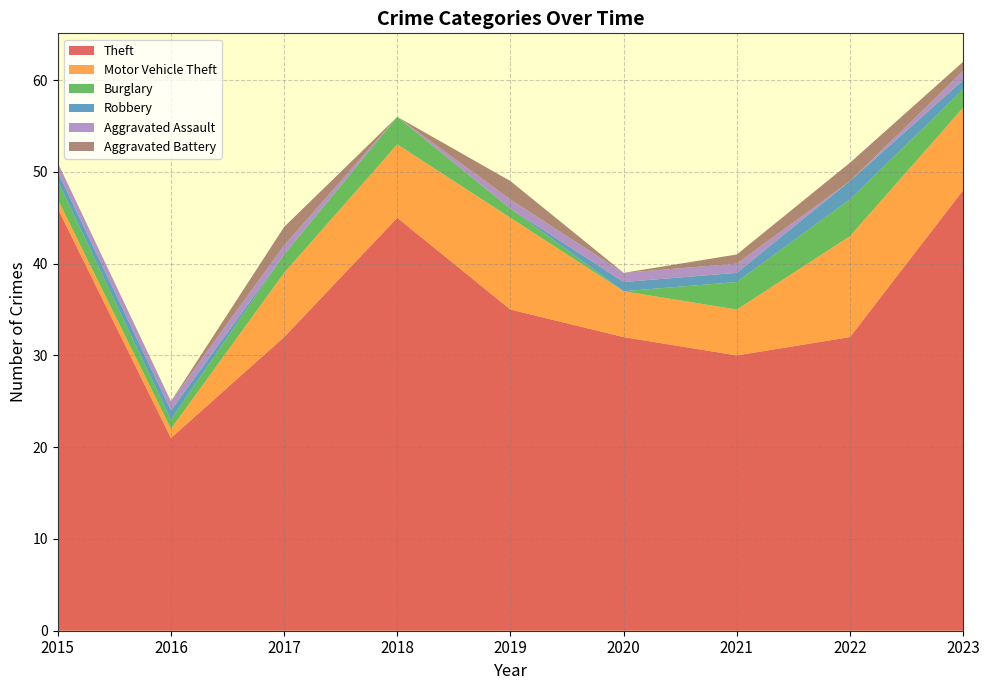

Reading right to left, extract all data points from this chart.

Theft: 2023=48	2022=32	2021=30	2020=32	2019=35	2018=45	2017=32	2016=21	2015=46
Motor Vehicle Theft: 2023=9	2022=11	2021=5	2020=5	2019=10	2018=8	2017=7	2016=1	2015=1
Burglary: 2023=2	2022=4	2021=3	2020=0	2019=1	2018=3	2017=2	2016=1	2015=2
Robbery: 2023=1	2022=2	2021=1	2020=1	2019=0	2018=0	2017=0	2016=1	2015=1
Aggravated Assault: 2023=1	2022=0	2021=1	2020=1	2019=1	2018=0	2017=1	2016=1	2015=1
Aggravated Battery: 2023=1	2022=2	2021=1	2020=0	2019=2	2018=0	2017=2	2016=0	2015=0